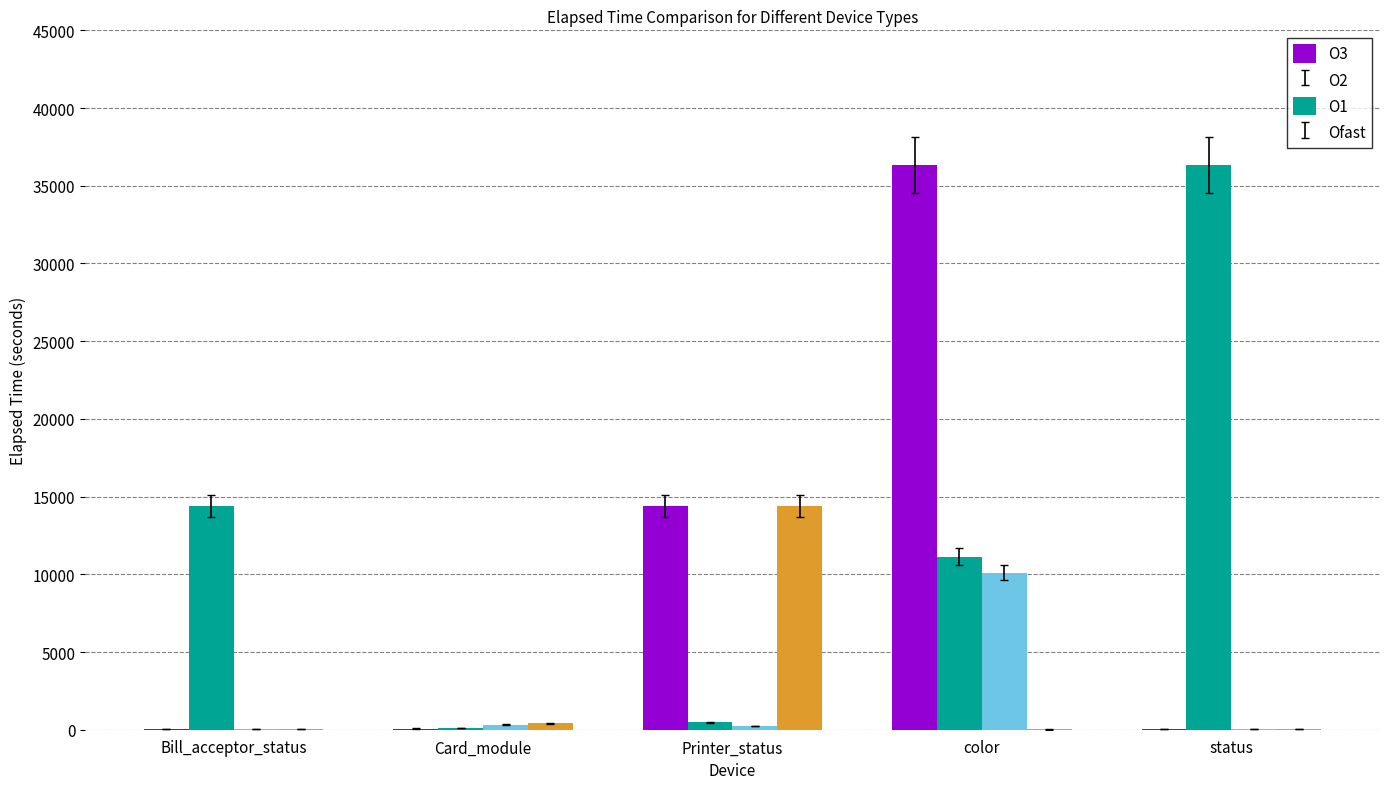

What is the highest value of the O2 series?

36344